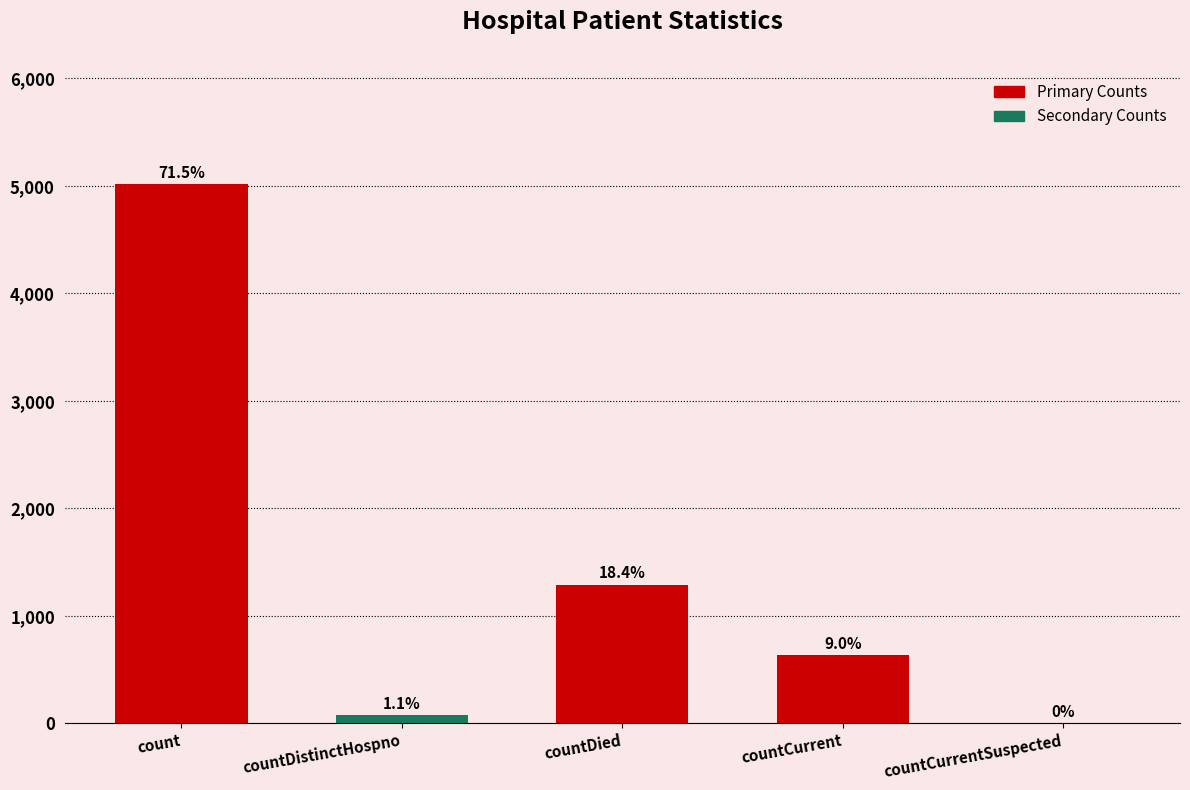

Where does the data first go above 635?

count